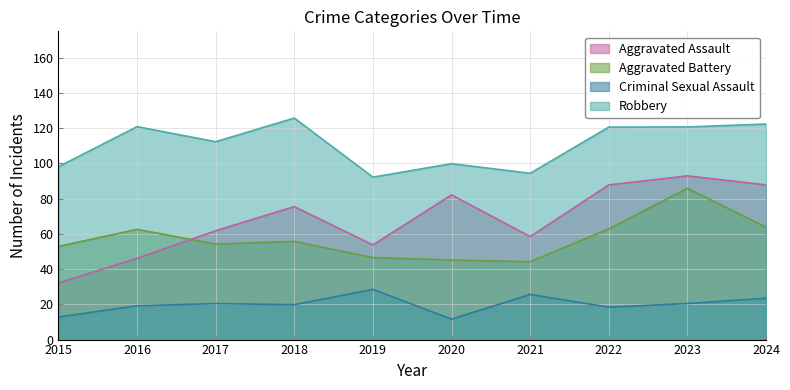

How many values in the Aggravated Battery series exceed 55?

5